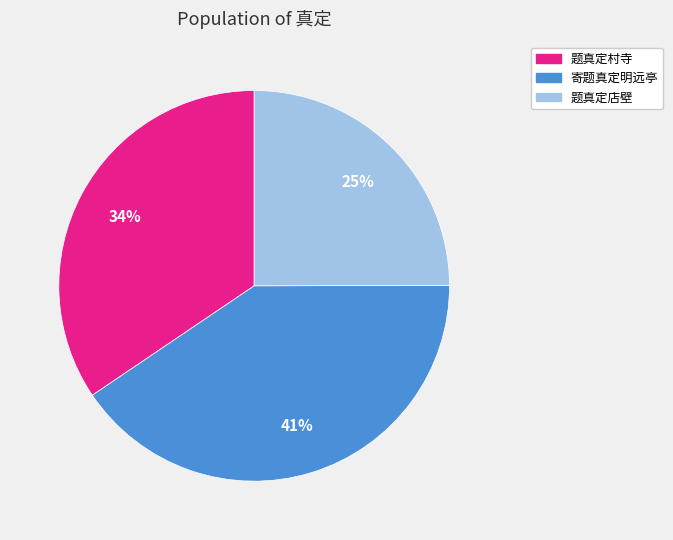

Does any single category account for the majority?

No